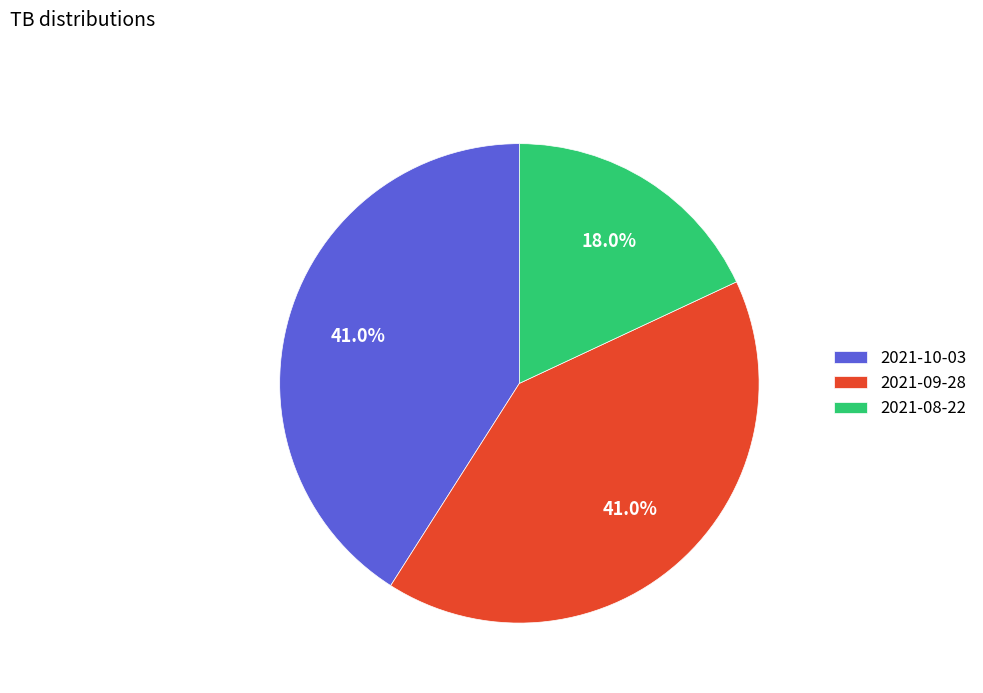

True or false: 2021-10-03 accounts for 32% of the total.

False